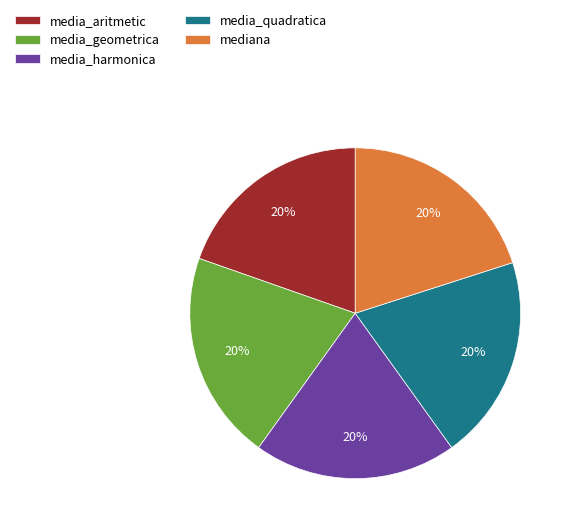

How many segments does this pie chart have?

5